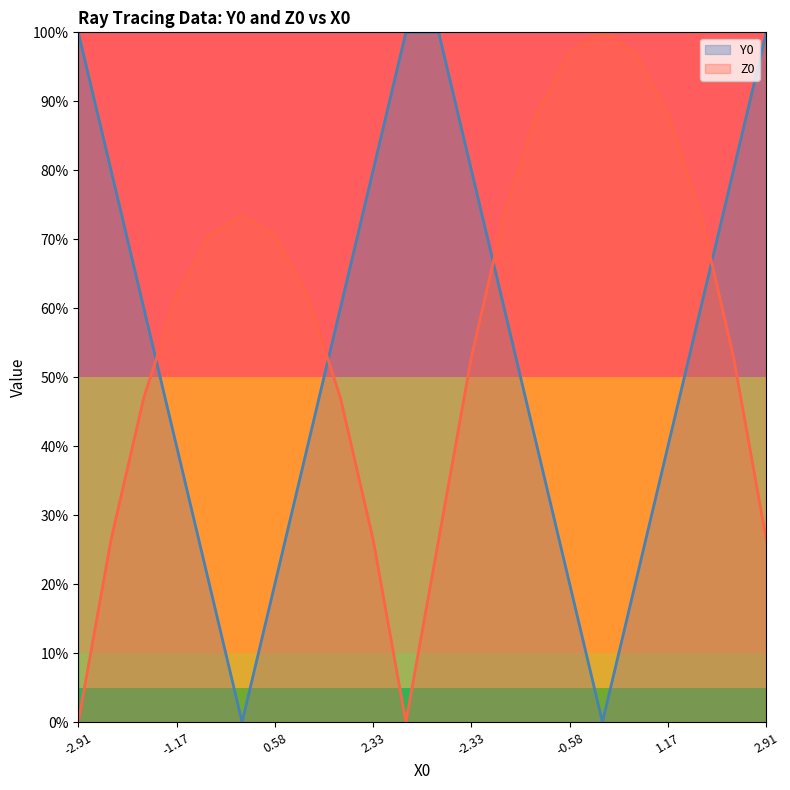

At which category is the sum across all series the highest?

-1.748271009